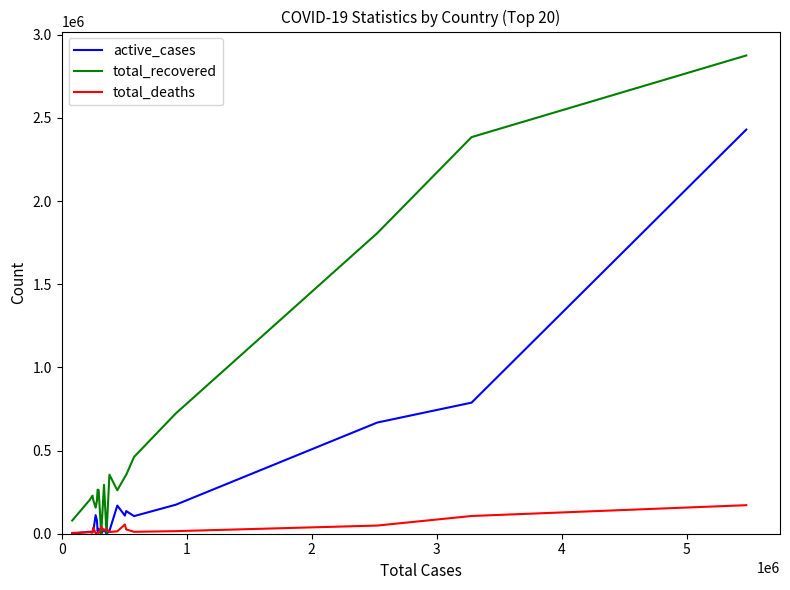

In total_deaths, how many points are lower than both neighbors (excluding endpoints)?

6